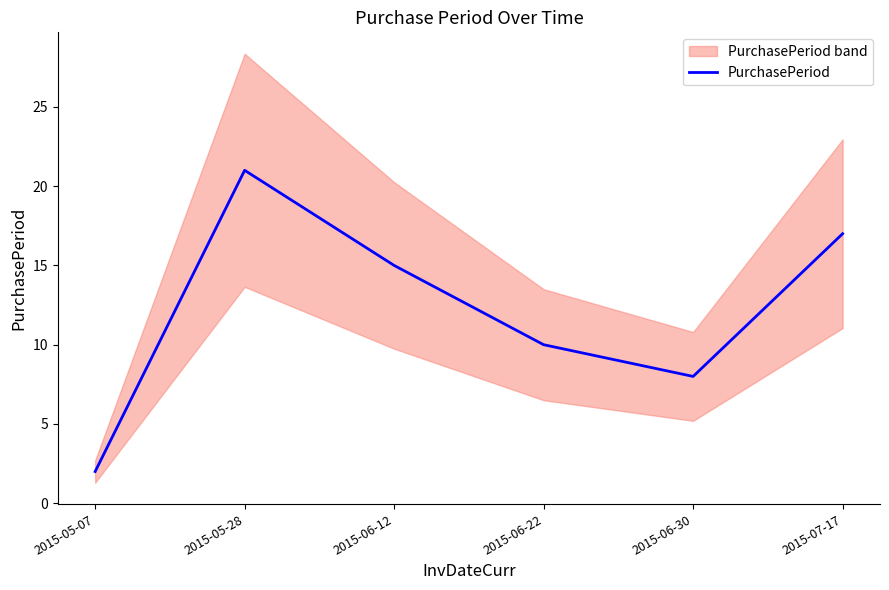

Reading right to left, extract all data points from this chart.

2015-07-17=17	2015-06-30=8	2015-06-22=10	2015-06-12=15	2015-05-28=21	2015-05-07=2